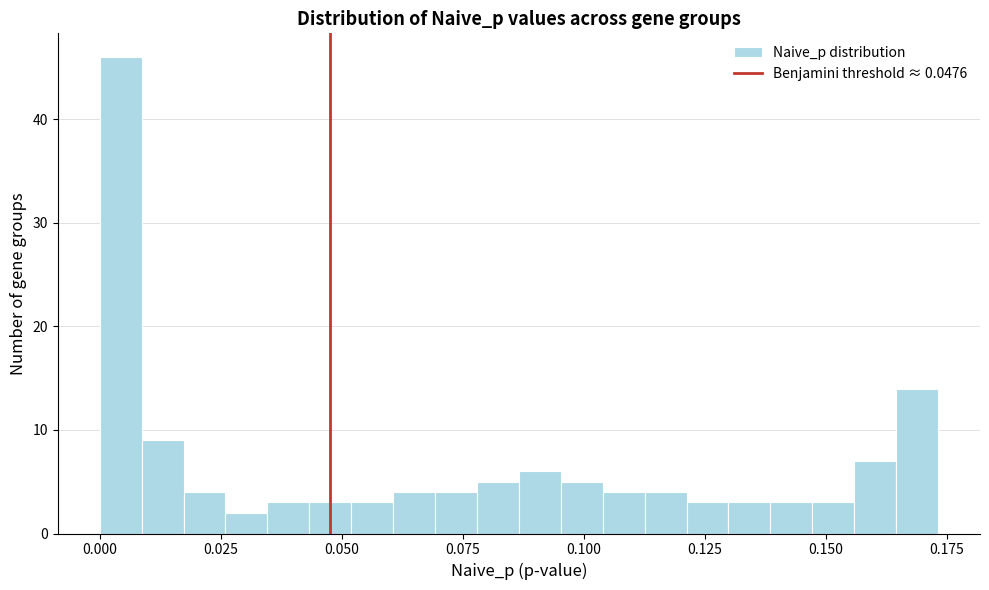

Around what value on the x-axis is the tallest bar? Give the approximate position of its centre, as read against the axis.

0.005